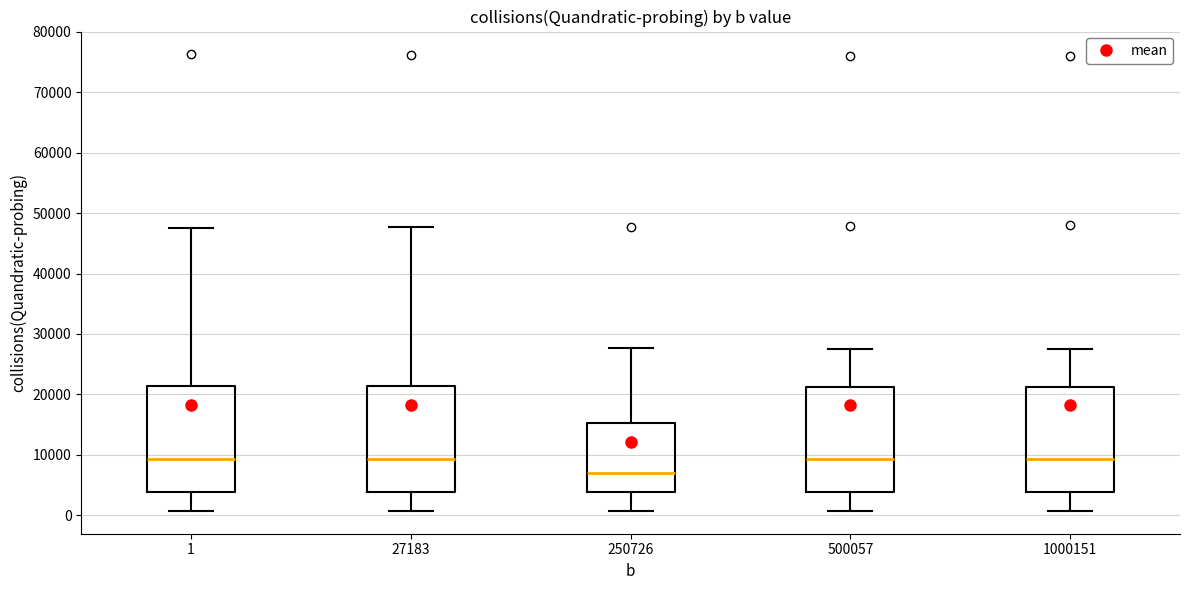

Which box has the lowest median line?

250726